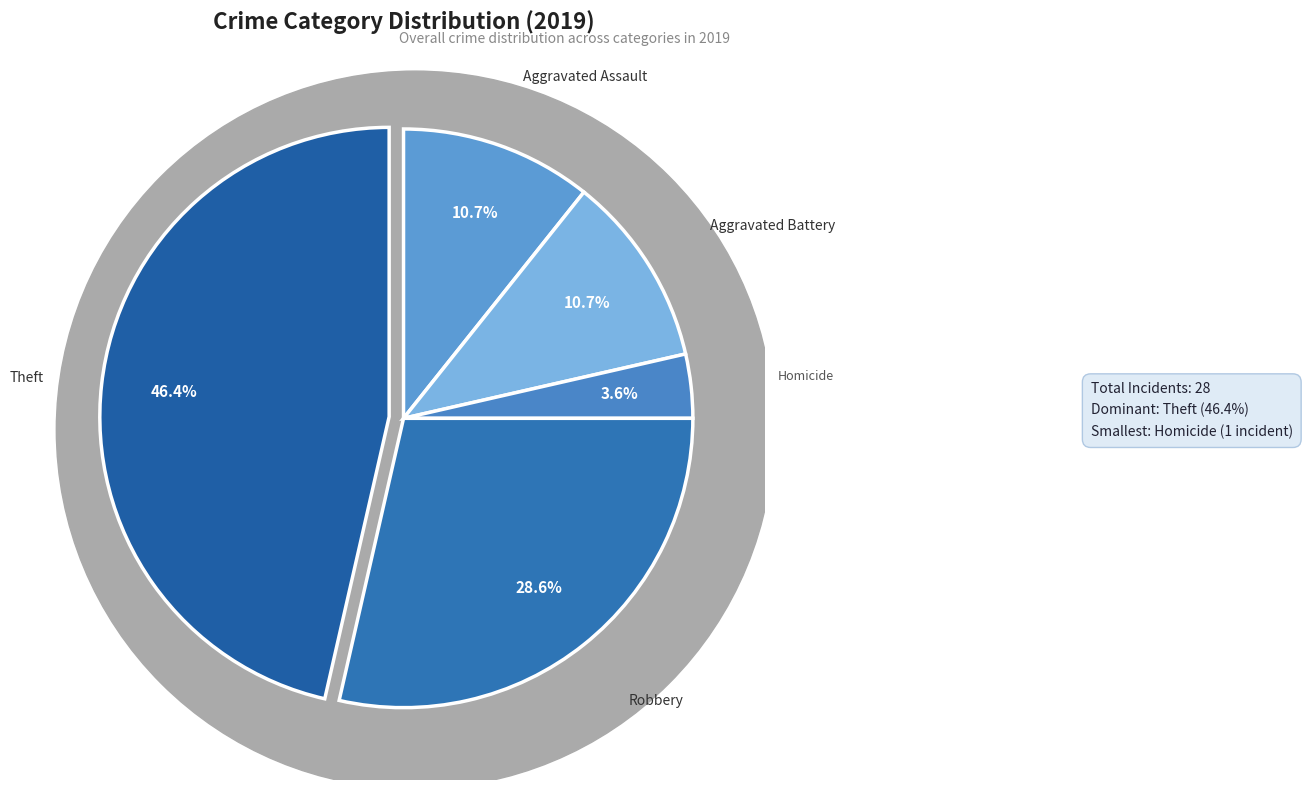

True or false: Criminal Sexual Assault accounts for 0% of the total.

True